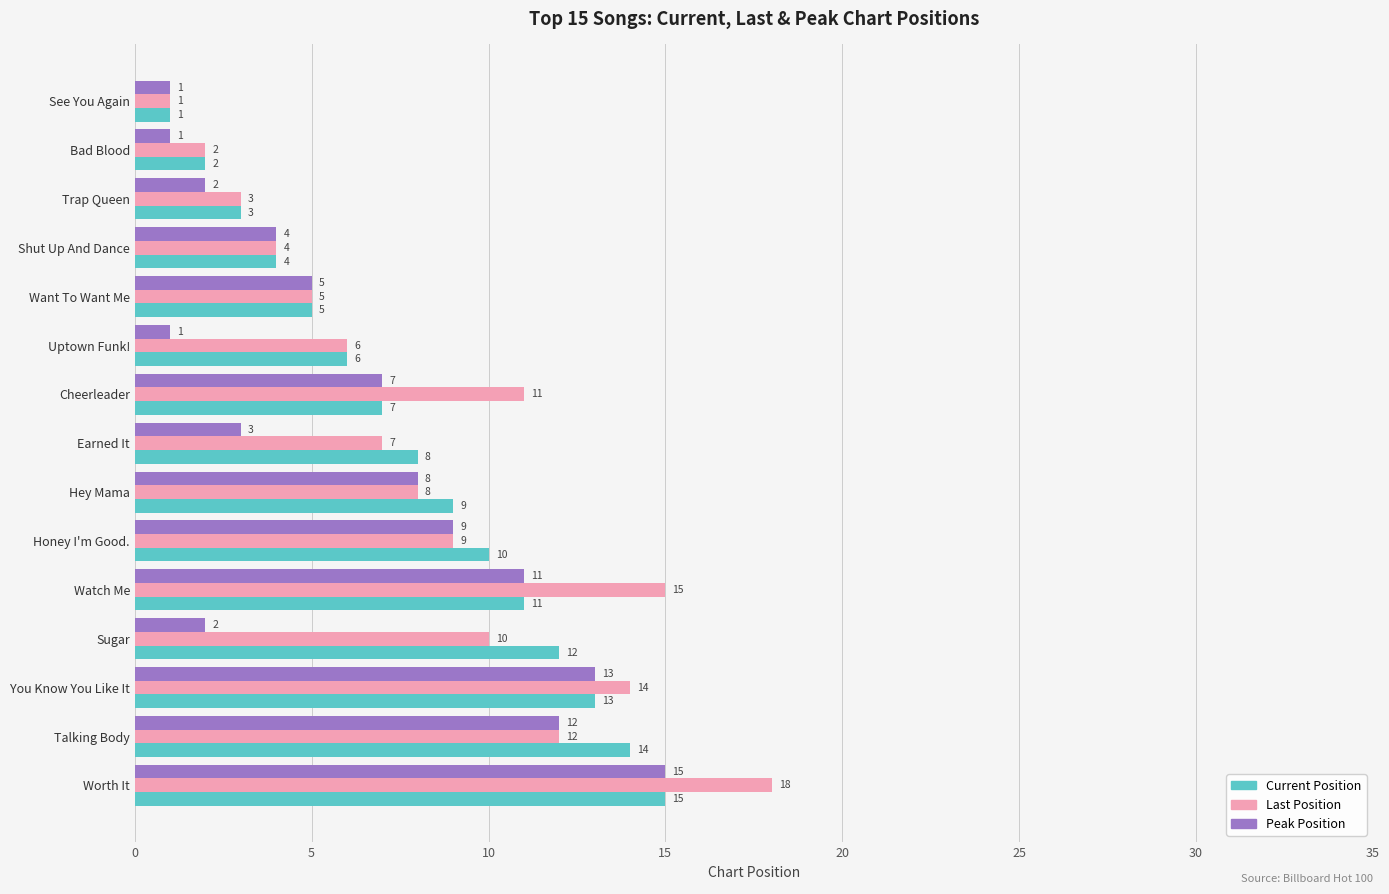

Rank the series by their average value, from lowest to highest.

Peak Position, Current Position, Last Position